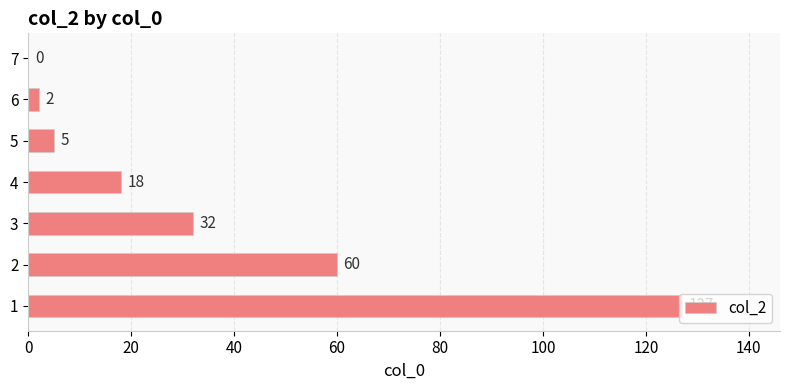

Where is the data nearest to the value 63?

2